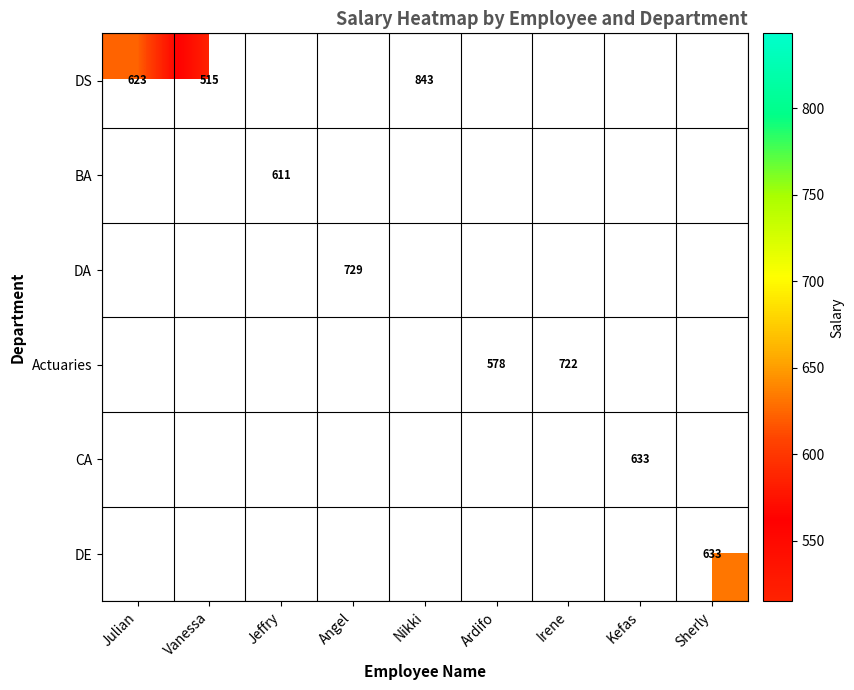

At how many categories does at least one series exceed 626?

5